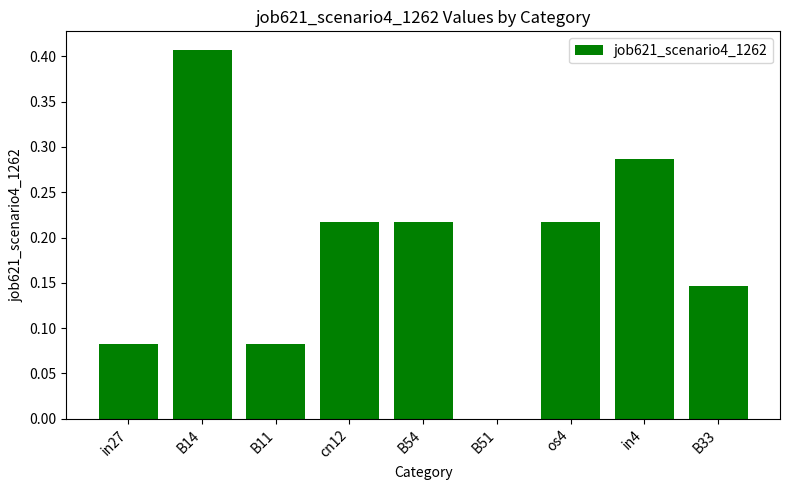

Which has a higher value, in27 or os4?

os4